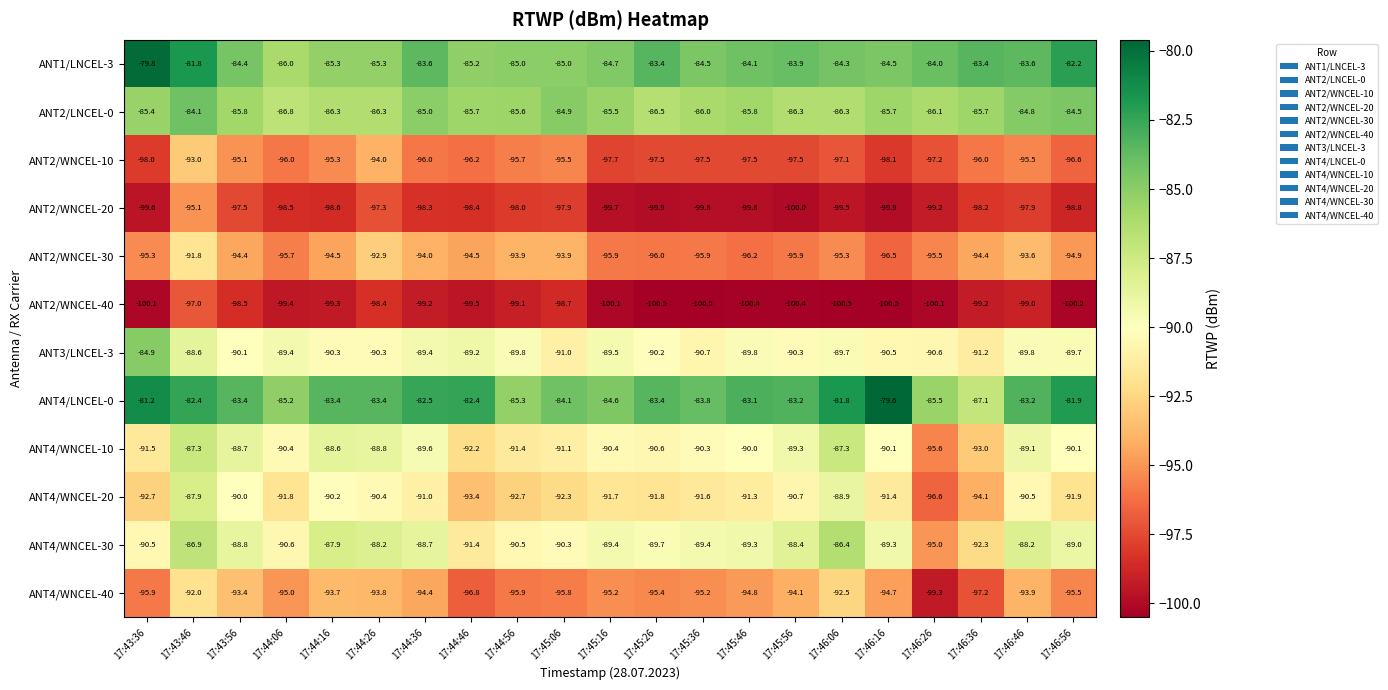

What is the spread (max minus min) of values at 17:43:36?

20.3